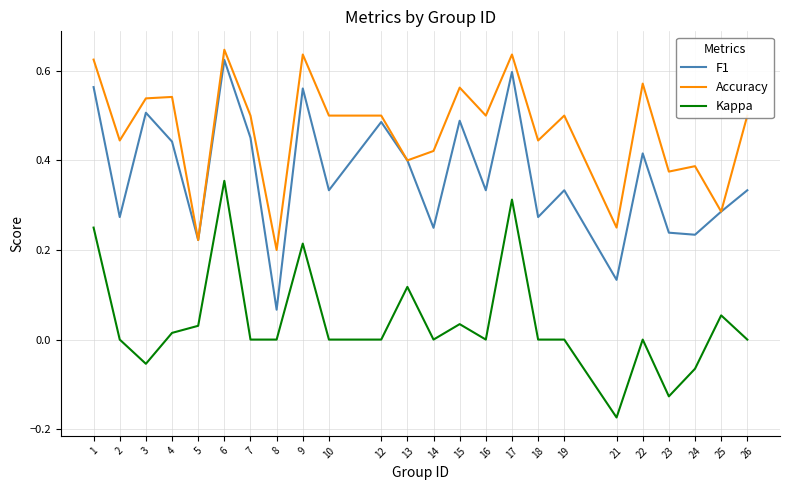

Which series changed the most between 12 and 23?

F1